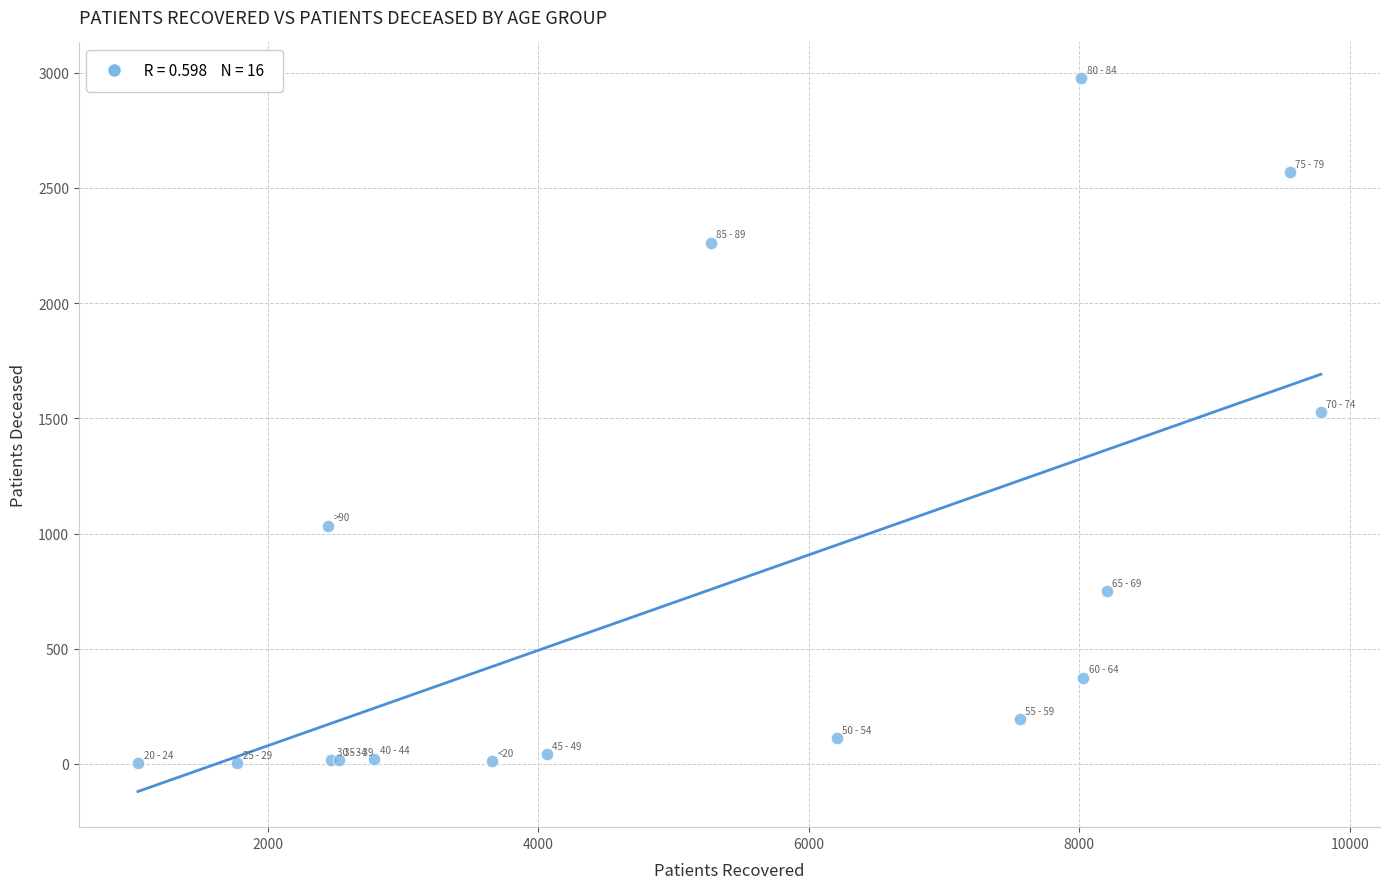

What Y value in the scatter plot is closest to 1490?

1527